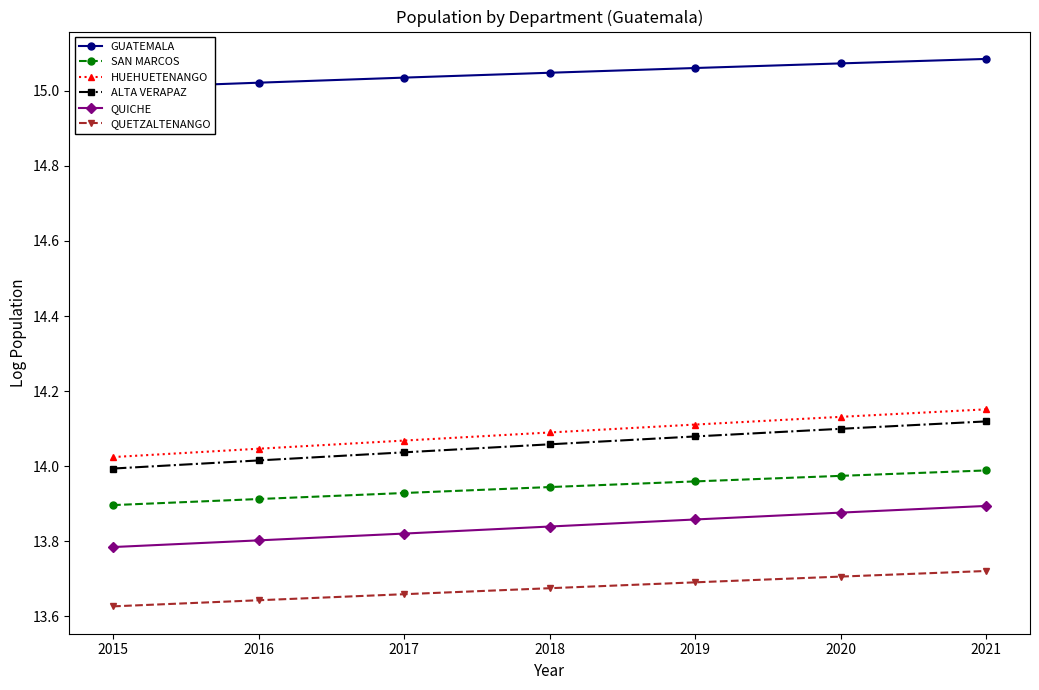

What are all the series names shown in the legend?

GUATEMALA, SAN MARCOS, HUEHUETENANGO, ALTA VERAPAZ, QUICHE, QUETZALTENANGO